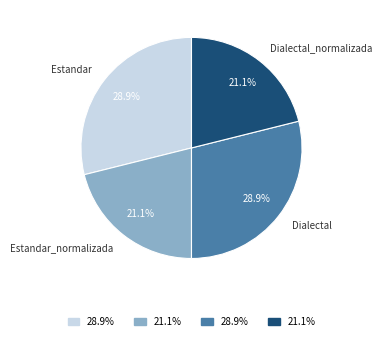

How many slices are in this pie chart?

4